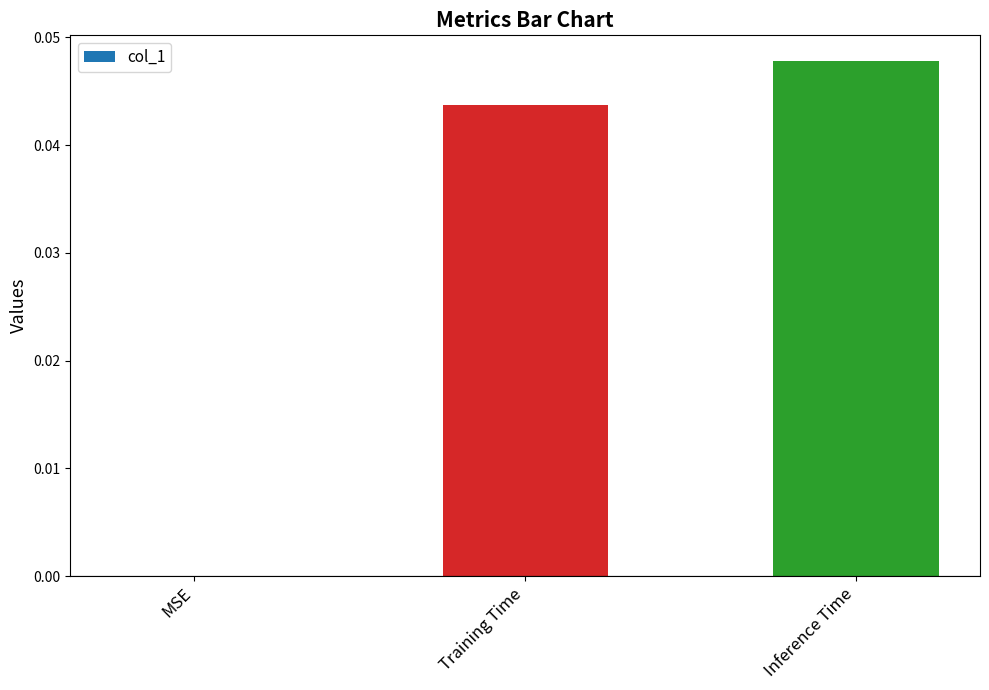

Count the number of values greater than 0.

2